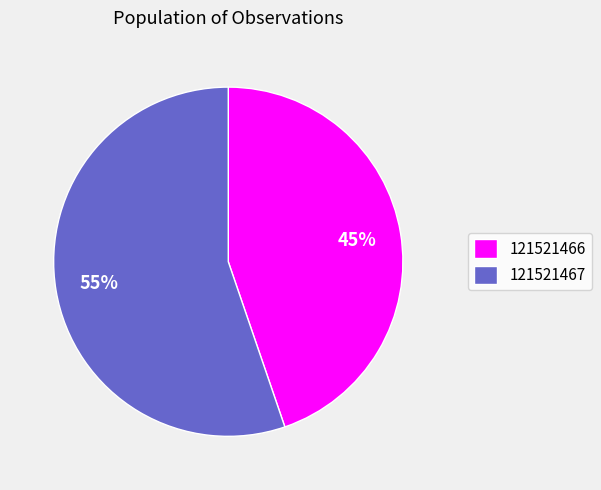

Do 121521467 and 121521466 together represent more than half of the pie?

Yes